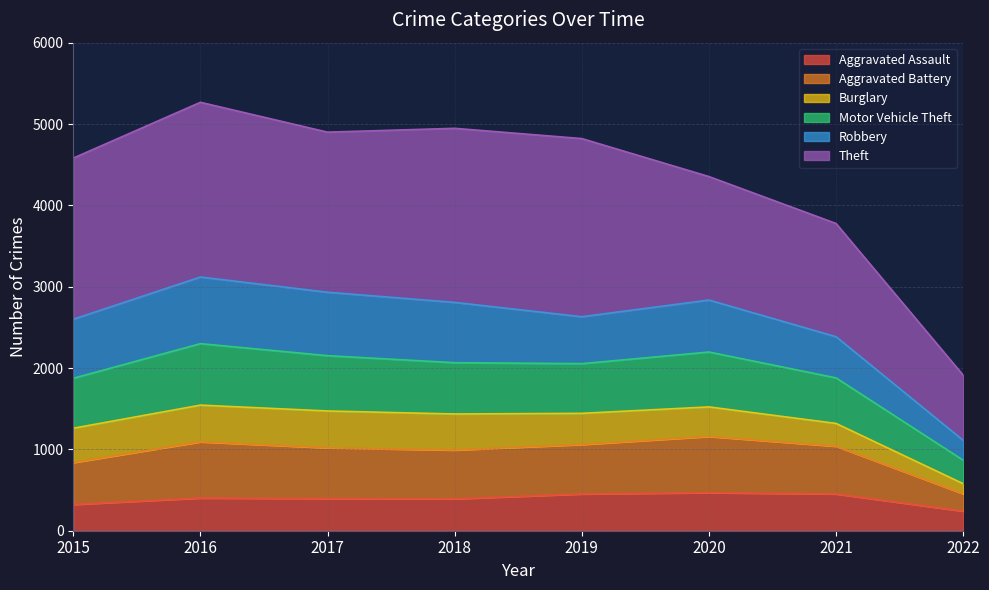

The Aggravated Assault series shows 759 at 2020. True or false?

False